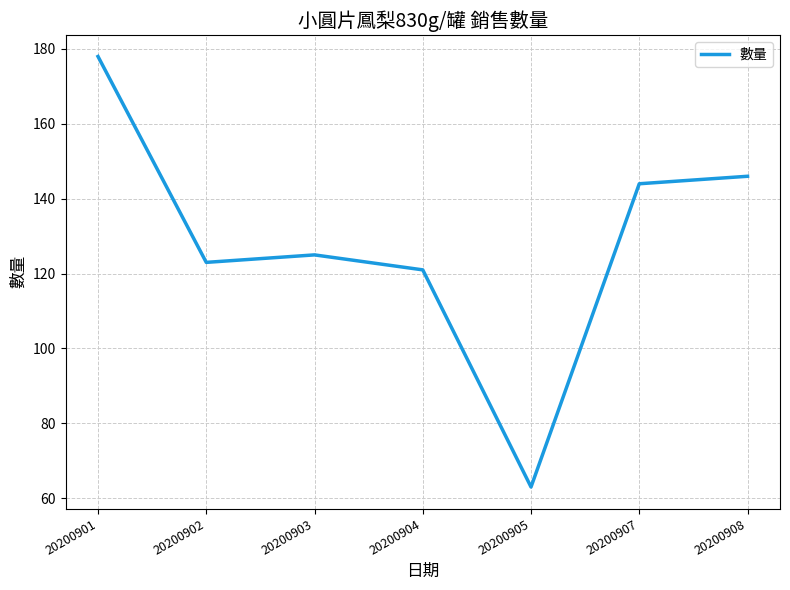

True or false: the data has more than 2 interior local peaks.

False